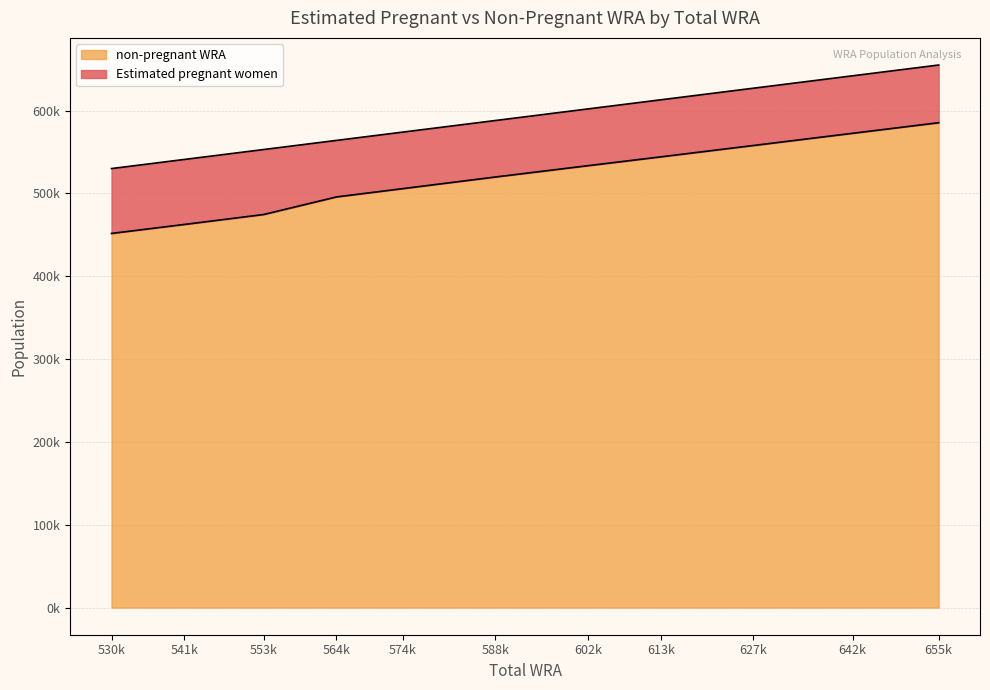

What is the greatest value displayed?

585352.5